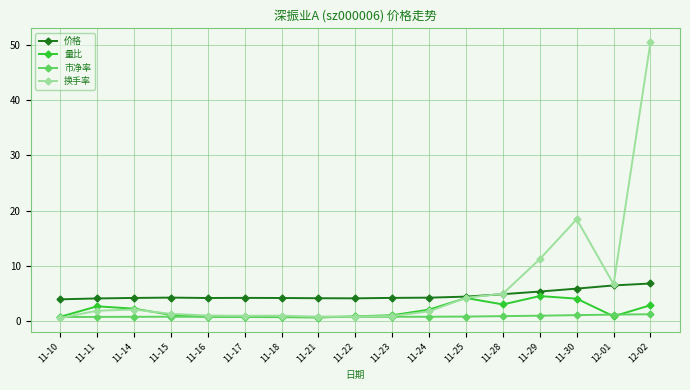

Does the chart display data point markers on the line(s)?

Yes